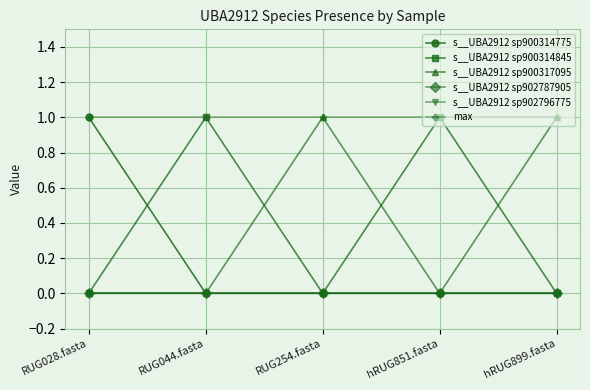

Does the chart have visible grid lines?

Yes